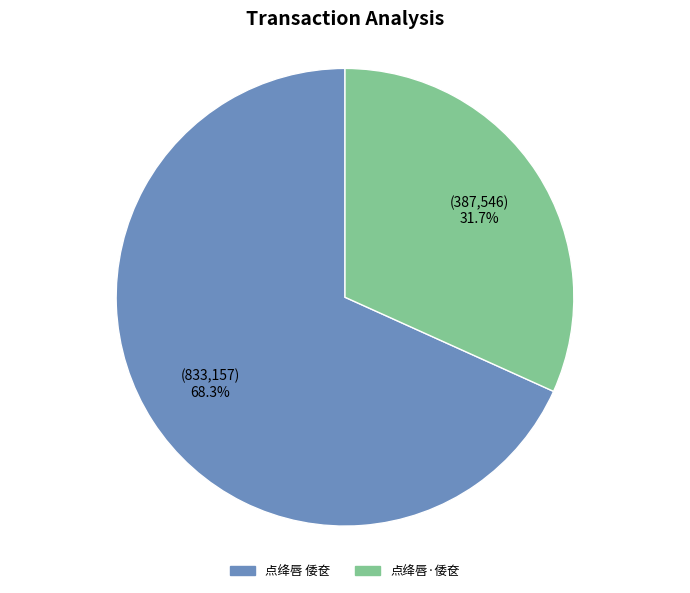

Which has a higher value, 点绛唇·倭奁 or 点绛唇 倭奁?

点绛唇 倭奁